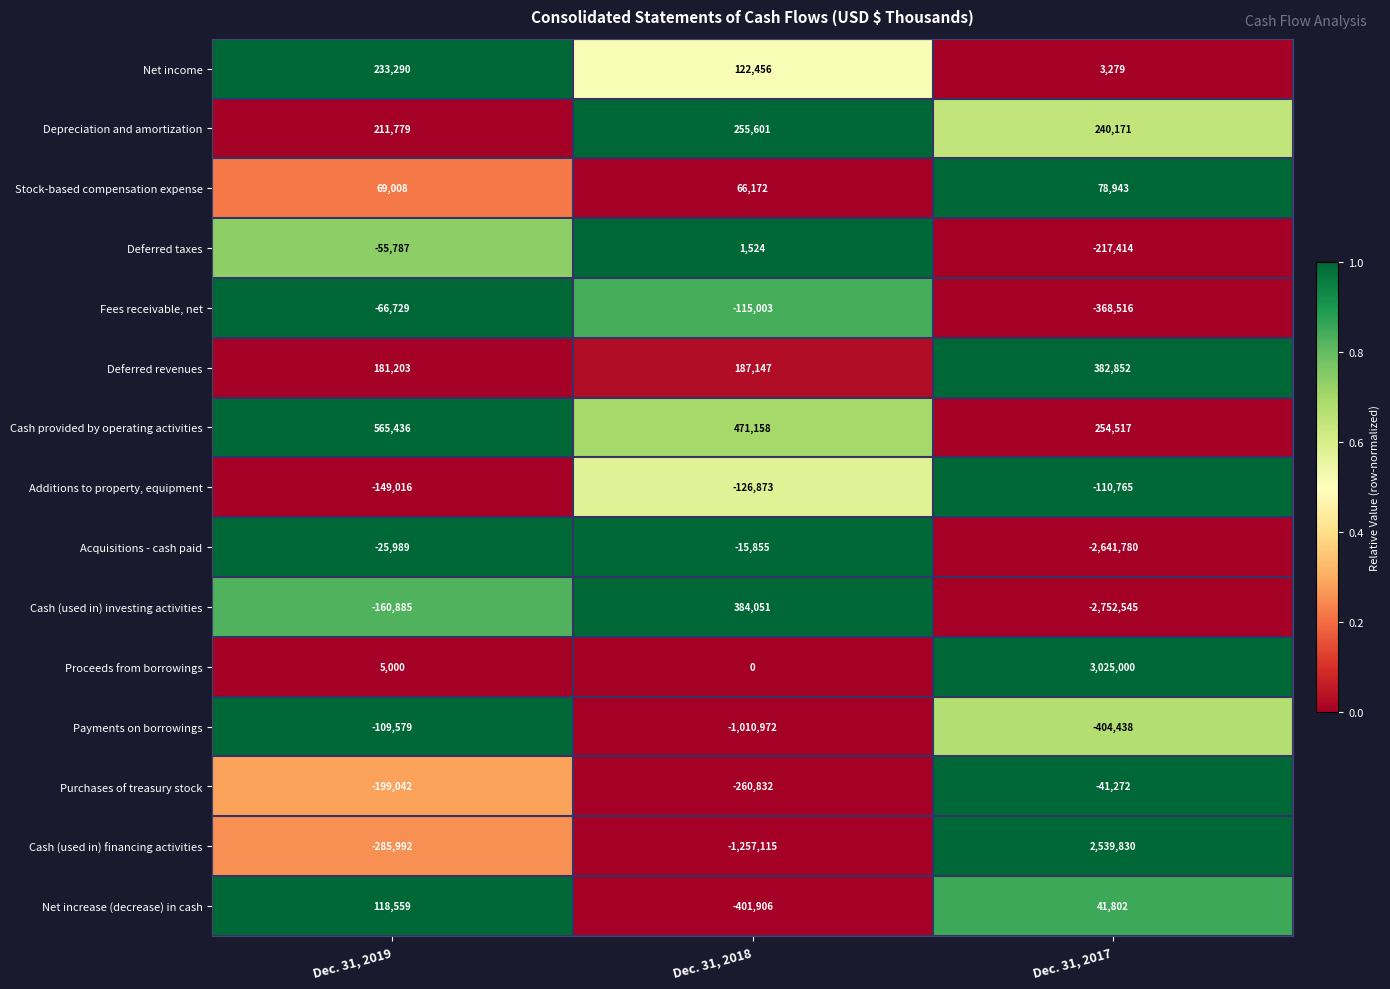

The value of Additions to property, equipment at Dec. 31, 2018 is -35073. True or false?

False